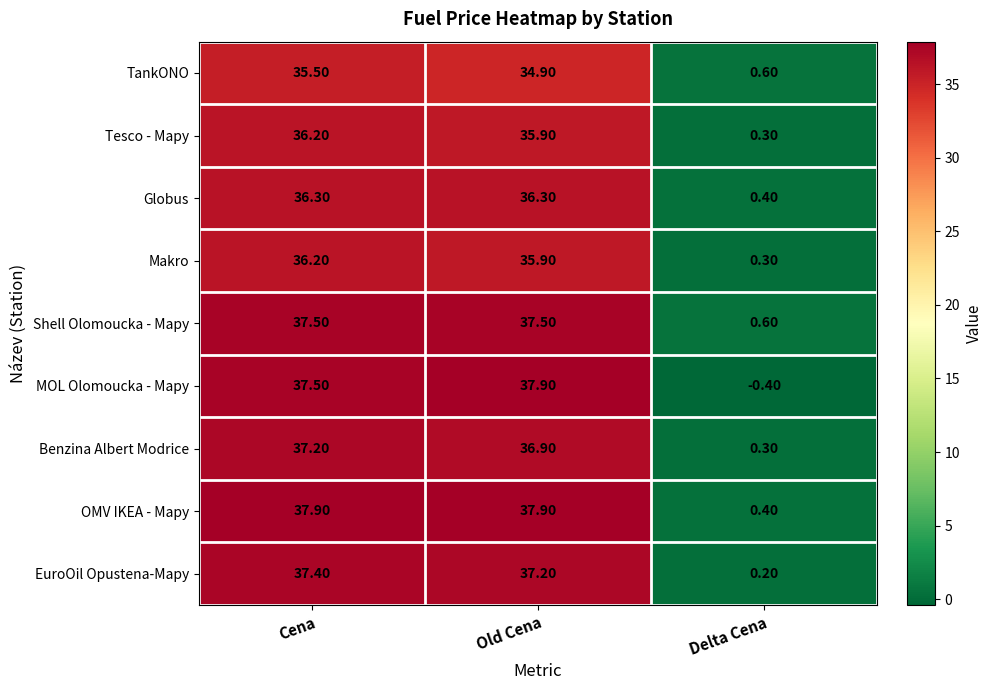

What is the sum of all Makro values?

72.4